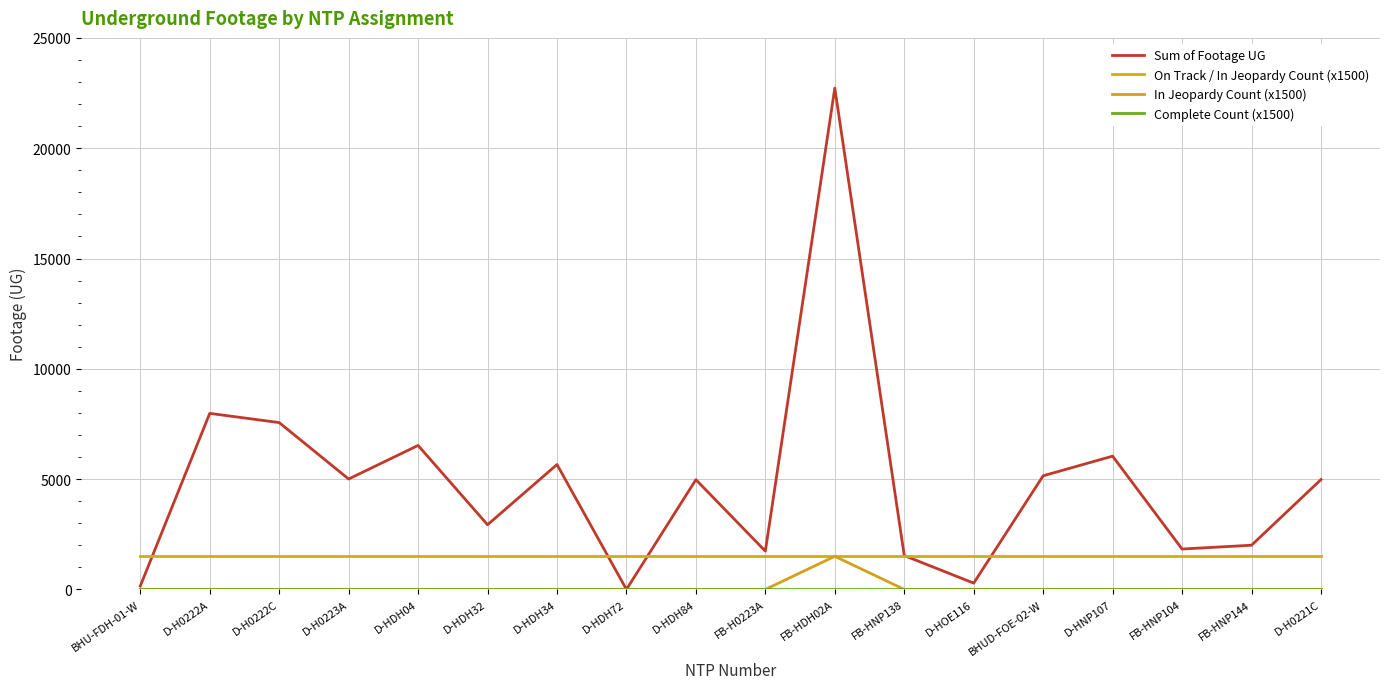

How many lines are shown in the chart?

4